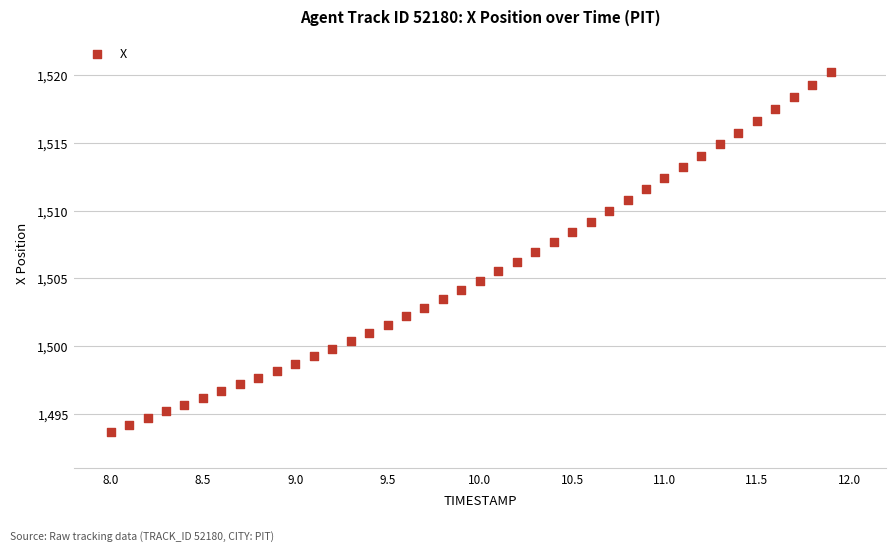

What is the range of Y values (max minus min)?

26.6